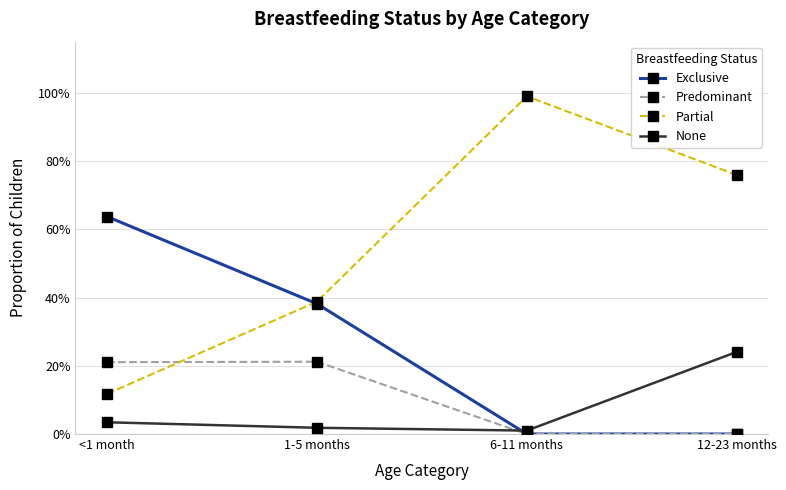

At 1-5 months, list the series in order from largest to smallest.

Partial, Exclusive, Predominant, None